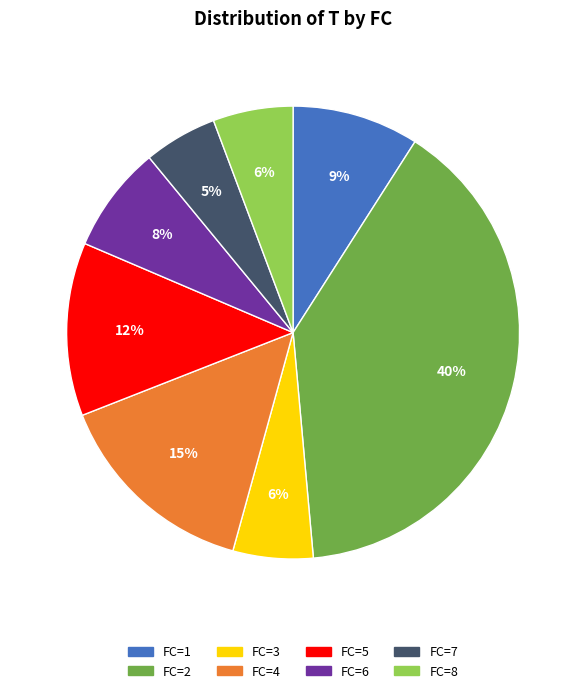

Between FC=1 and FC=5, which is larger?

FC=5